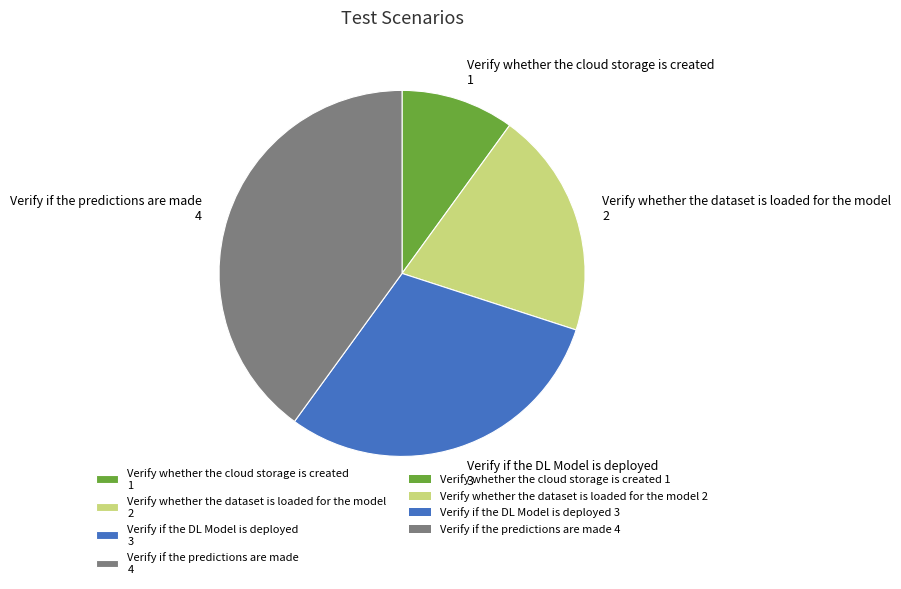

Does Verify whether the dataset is loaded for the model represent more than half of the total?

No